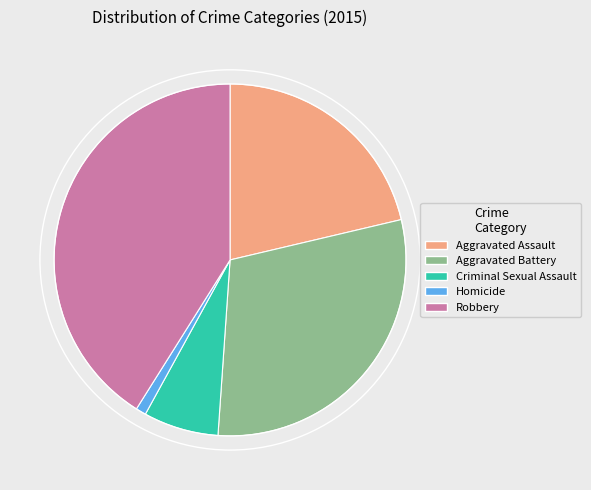

Between Robbery and Aggravated Battery, which is larger?

Robbery